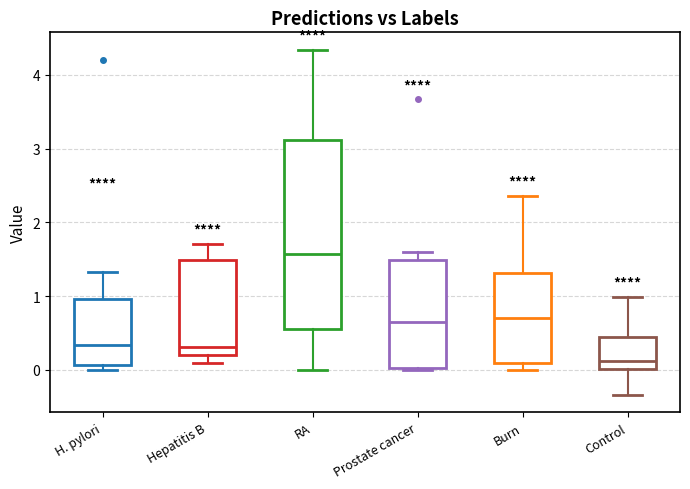

Reading left to right, read every box against the y-axis: the position of its median line, the range the box covers, and the ends of its whiskers. The values are not printed on the chart, so give them approximately, as read against the axis.

H. pylori: median 0.3, box 0.1 to 1.0, whiskers 0.0 to 1.3
Hepatitis B: median 0.3, box 0.2 to 1.5, whiskers 0.1 to 1.7
RA: median 1.6, box 0.6 to 3.1, whiskers 0.0 to 4.3
Prostate cancer: median 0.7, box 0.0 to 1.5, whiskers 0.0 to 1.6
Burn: median 0.7, box 0.1 to 1.3, whiskers 0.0 to 2.4
Control: median 0.1, box 0.0 to 0.4, whiskers -0.3 to 1.0